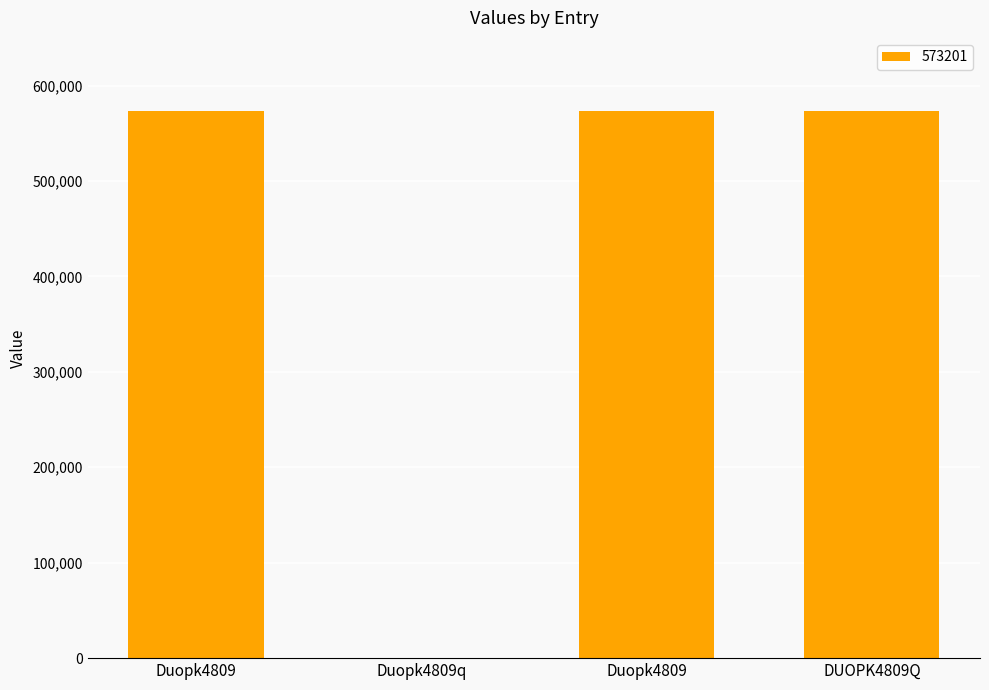

How many data points does each series have?

4